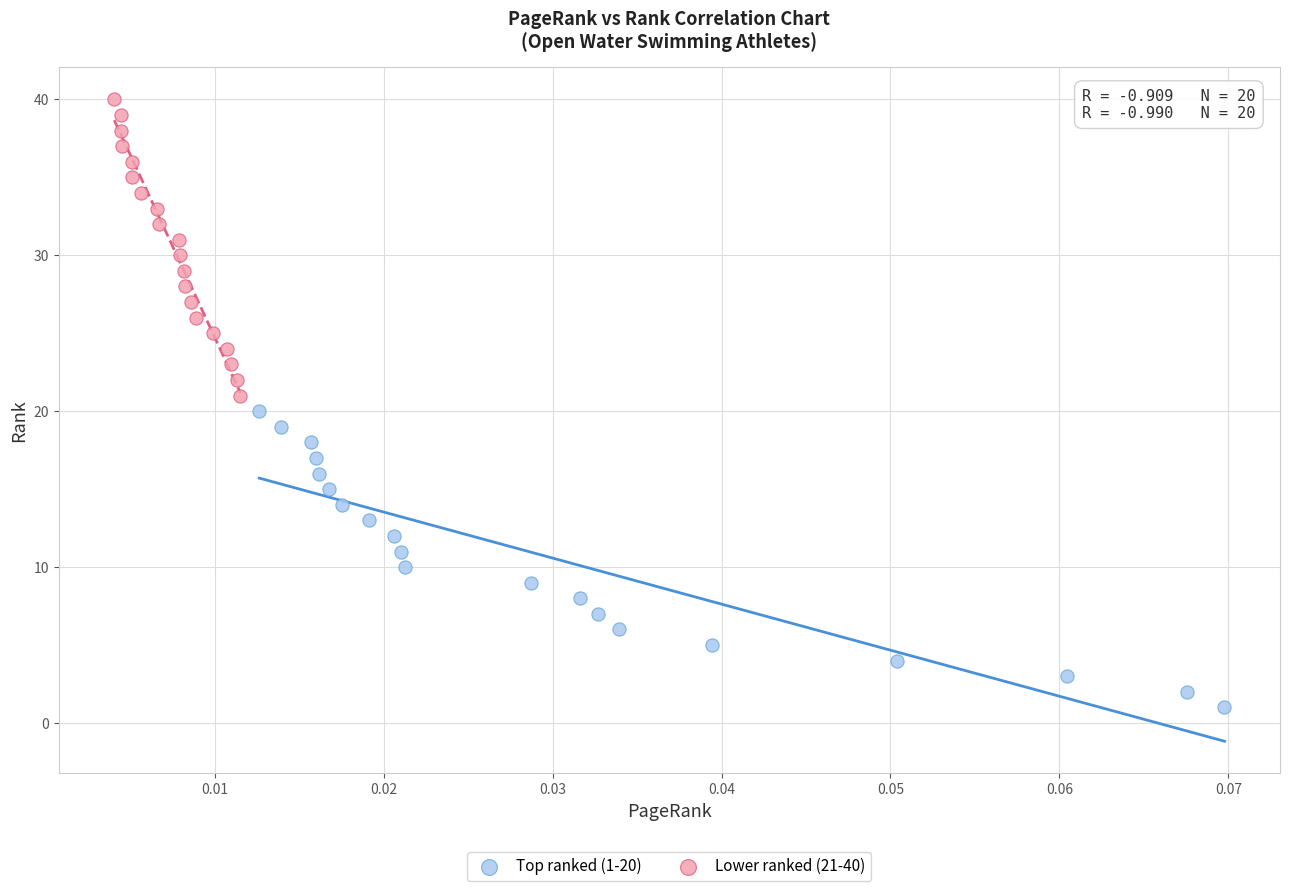

Which series reaches the minimum Y coordinate?

Top ranked (1-20)